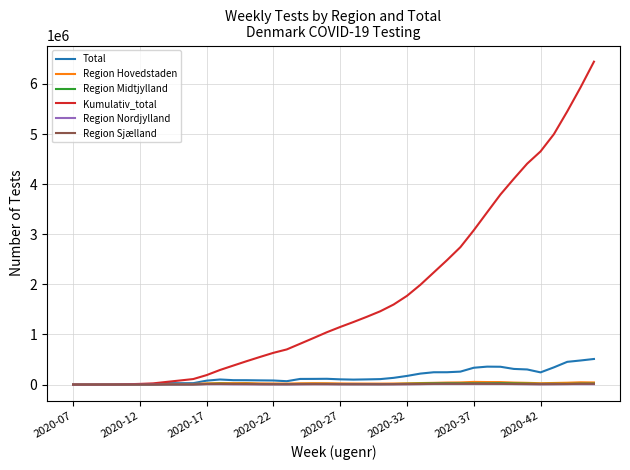

What is the maximum value shown in the chart?

6444840